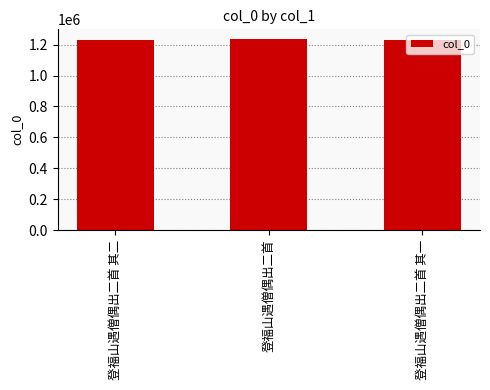

What is the change in value from 登福山遇僧偶出二首 to 登福山遇僧偶出二首 其一?

-8861